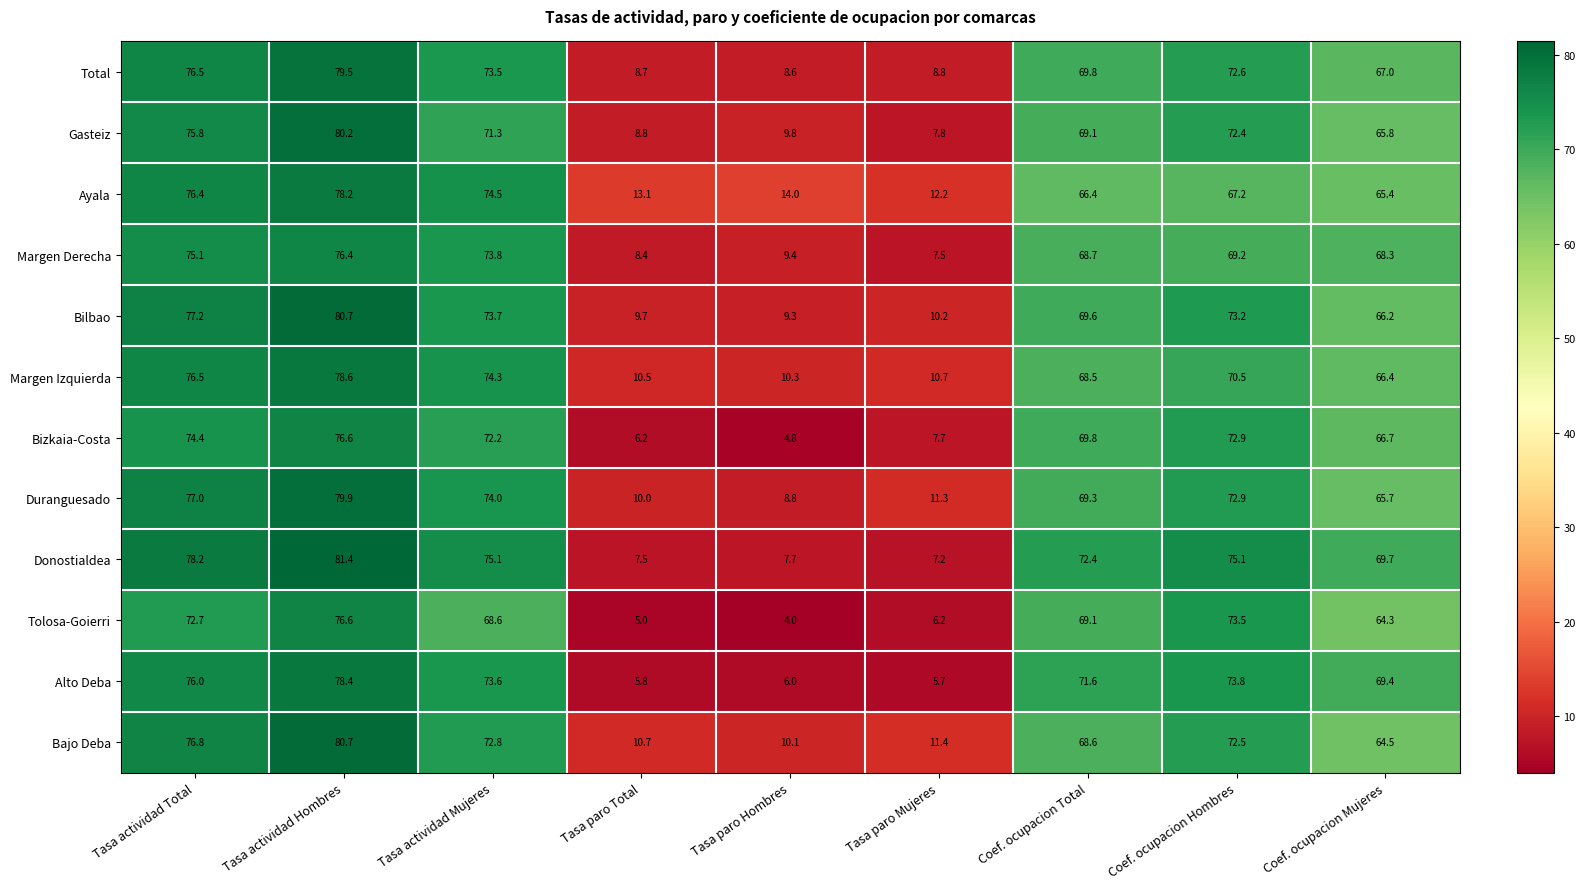

At which label is Total closest to 44?

Coef. ocupacion Mujeres